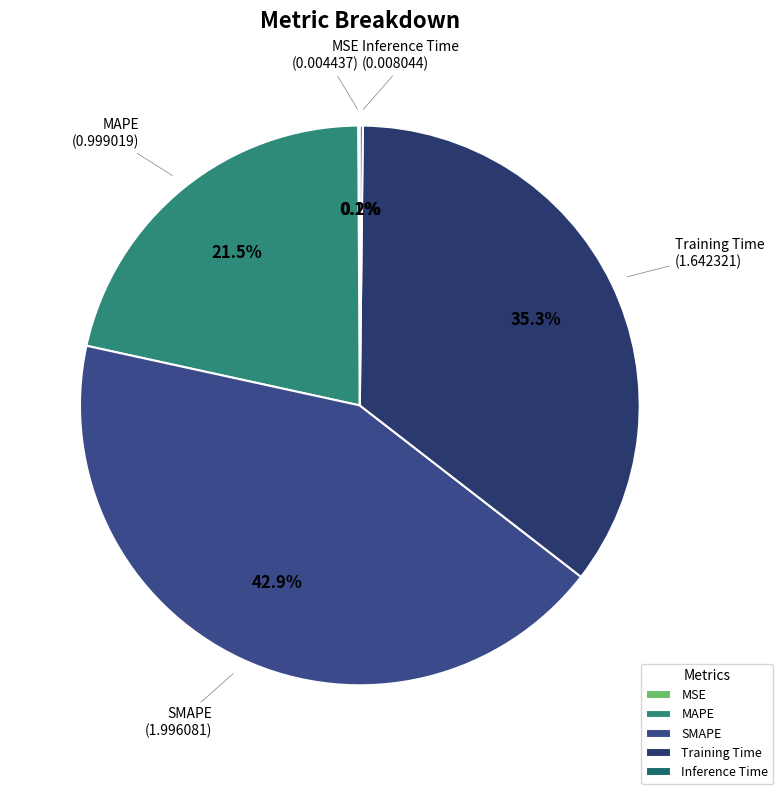

Approximately how many times larger is the value at SMAPE compared to Training Time?

1.2